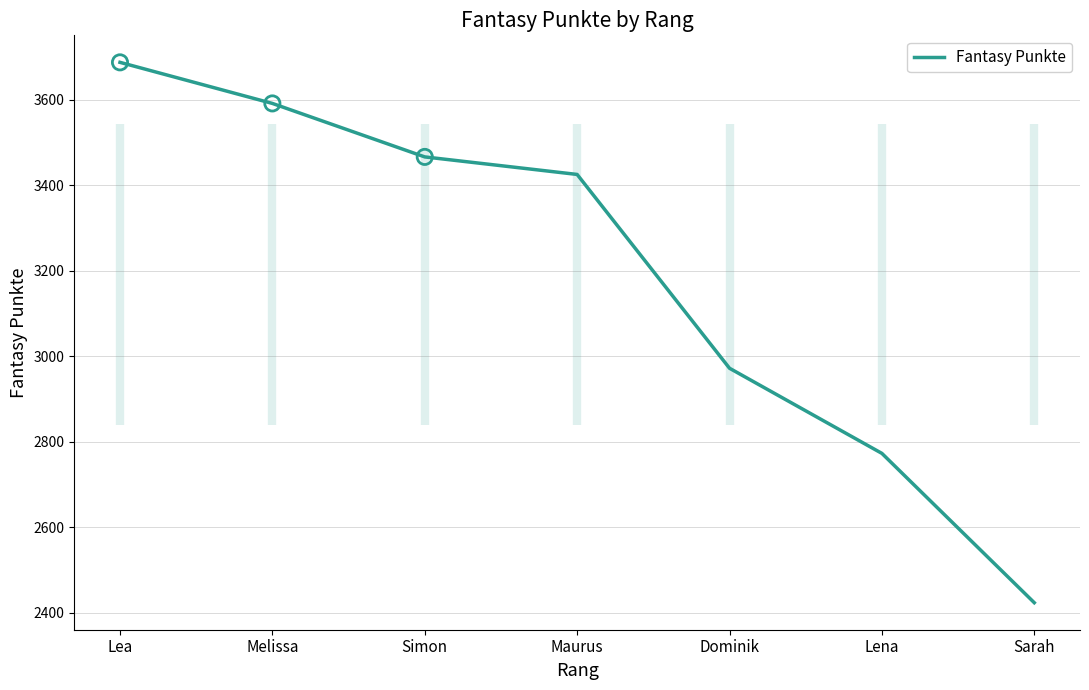

What is the ratio of the value at Lea to the value at Sarah?

1.5